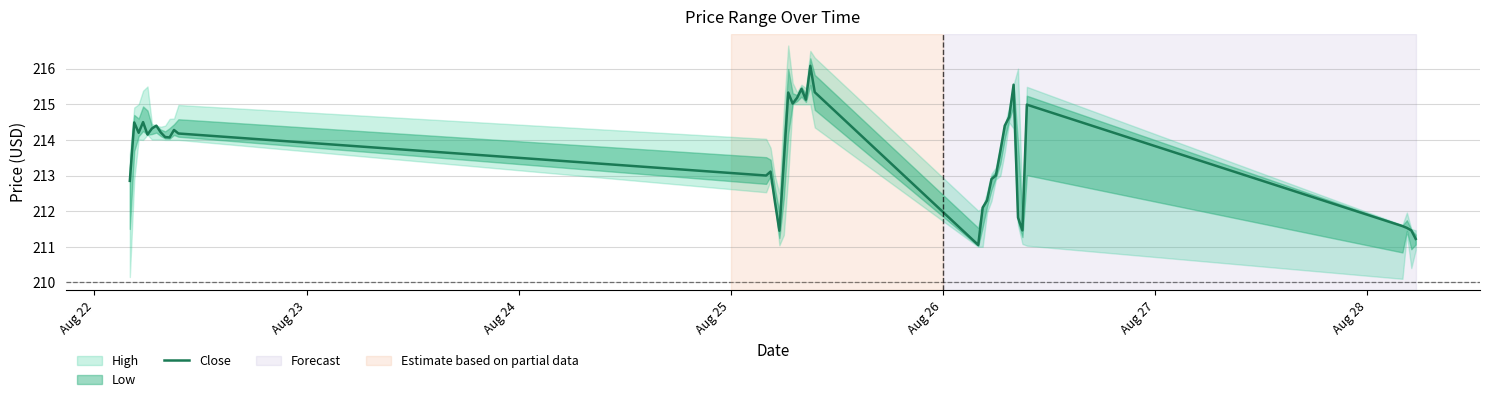

What is the lowest value of the Close series?

211.1